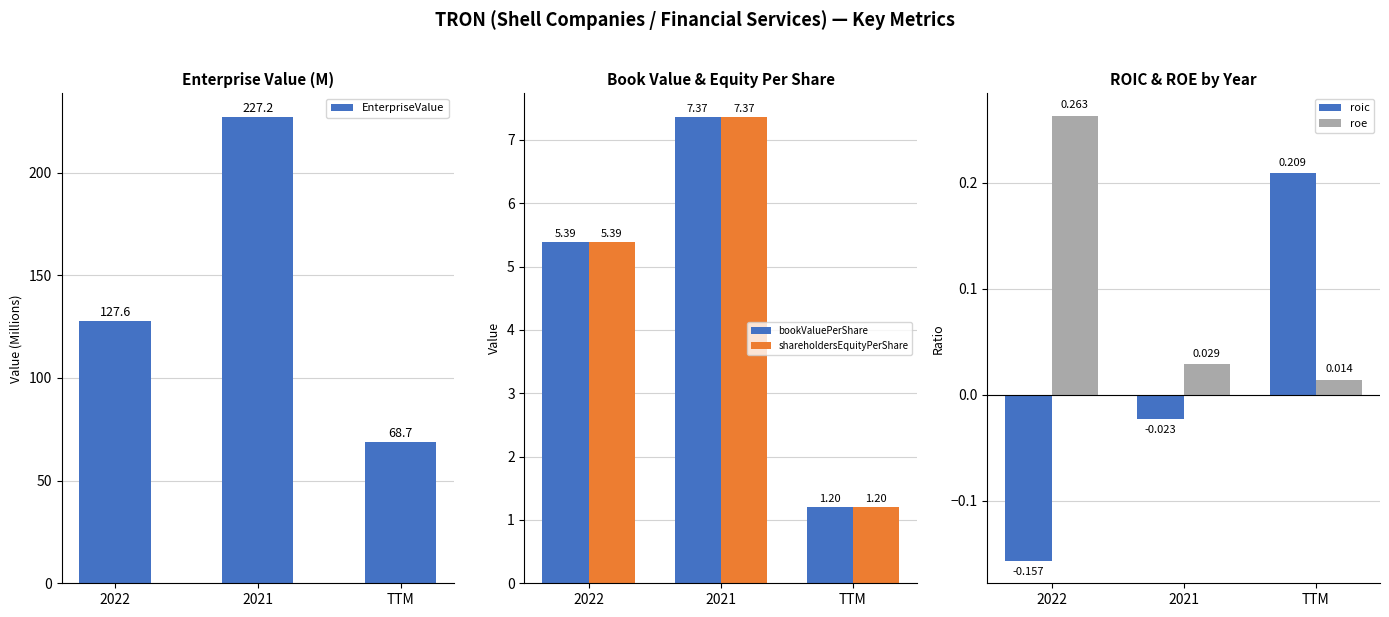

What is the total value across all series at 2022?

138.5